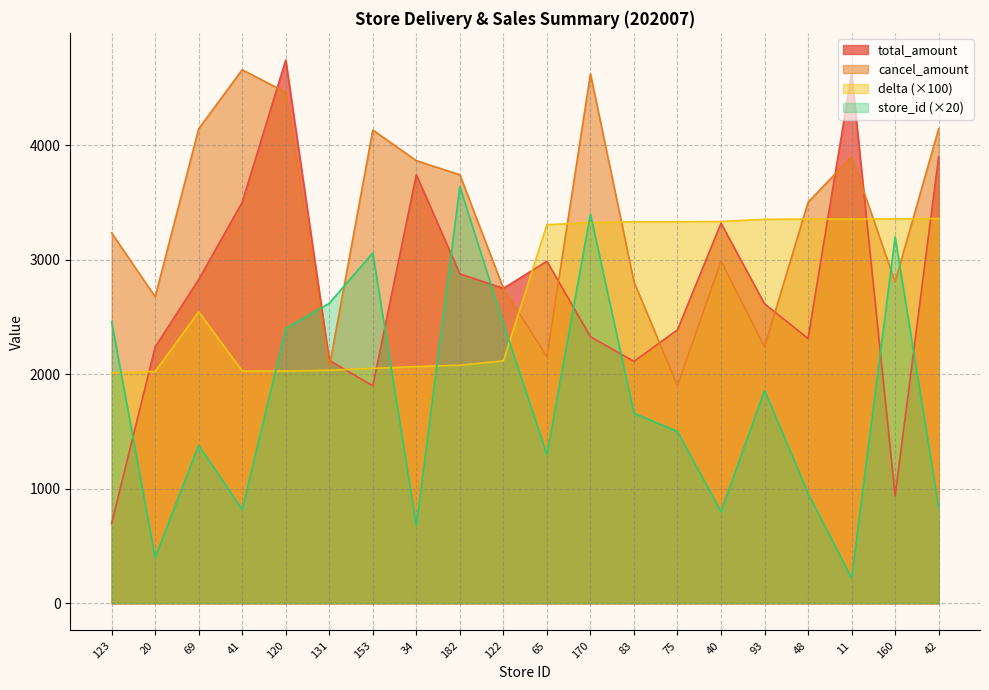

Reading right to left, list all the values displayed in this chart.

store_id: 840.0	3200.0	220.0	960.0	1860.0	800.0	1500.0	1660.0	3400.0	1300.0	2440.0	3640.0	680.0	3060.0	2620.0	2400.0	820.0	1380.0	400.0	2460.0
delta: 3360.0	3357.0	3355.0	3355.0	3353.0	3334.0	3332.0	3332.0	3324.0	3306.0	2117.0	2079.0	2067.0	2052.0	2035.0	2028.0	2028.0	2545.0	2024.0	2013.0
total_amount: 3900.0	939.0	4624.0	2312.0	2615.0	3319.0	2388.0	2112.0	2328.0	2987.0	2750.0	2877.0	3742.0	1899.0	2122.0	4744.0	3502.0	2827.0	2238.0	698.0
cancel_amount: 4144.0	2808.0	3900.0	3502.0	2238.0	2987.0	1899.0	2808.0	4624.0	2154.0	2750.0	3742.0	3865.0	4133.0	2064.0	4462.0	4659.0	4144.0	2677.0	3234.0